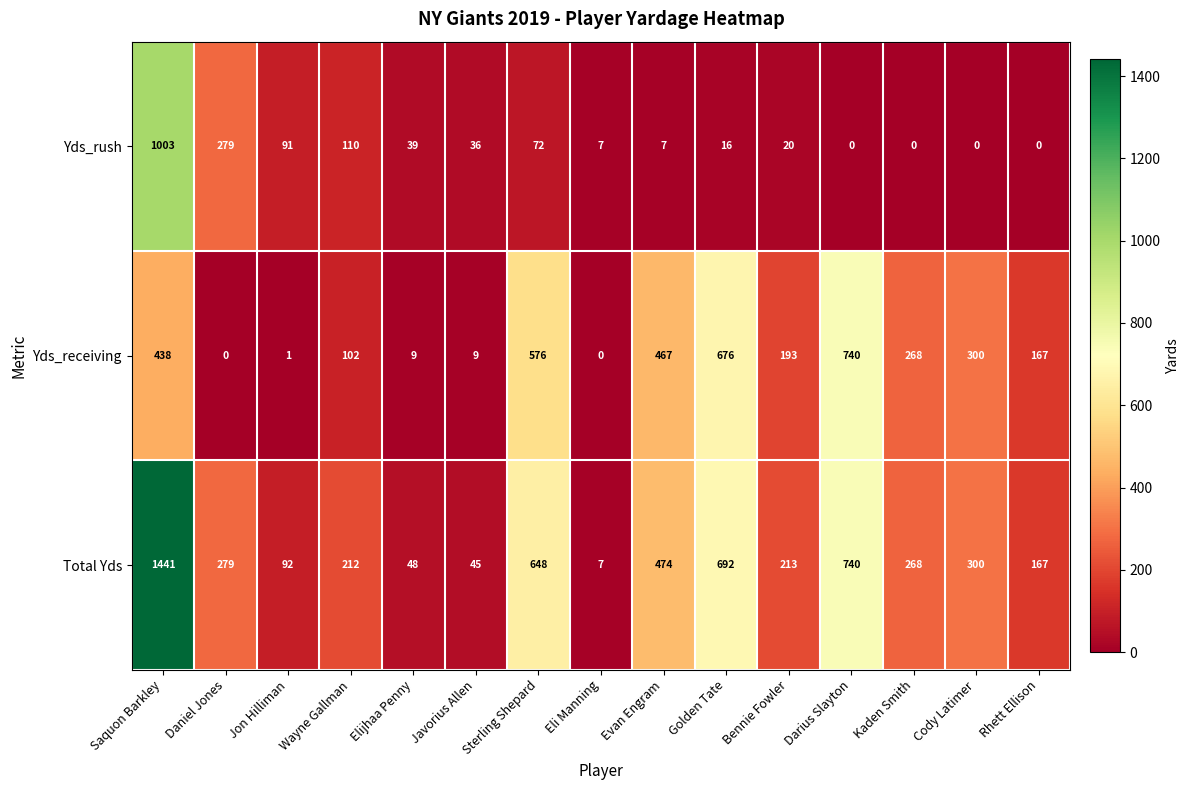

At how many categories does at least one series exceed 435?

5